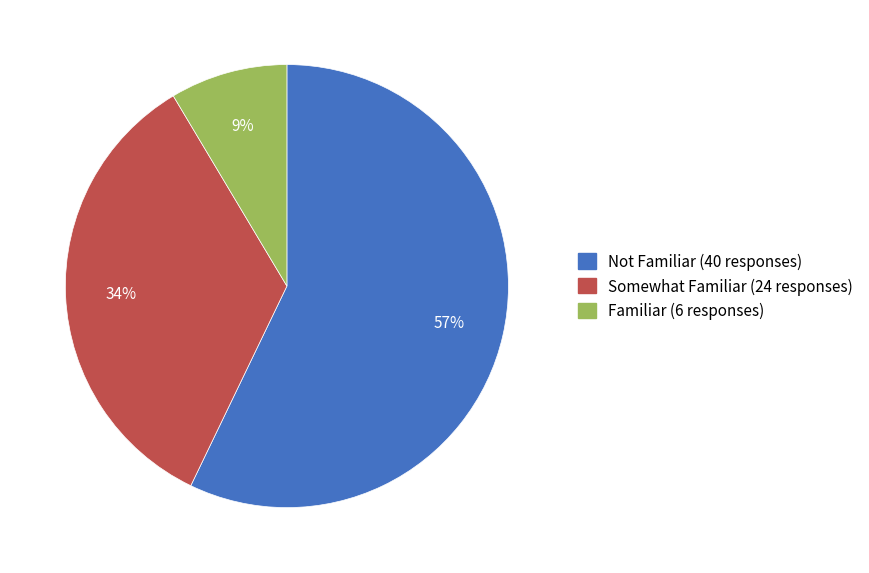

To the nearest percent, what is the average slice percentage?

33%